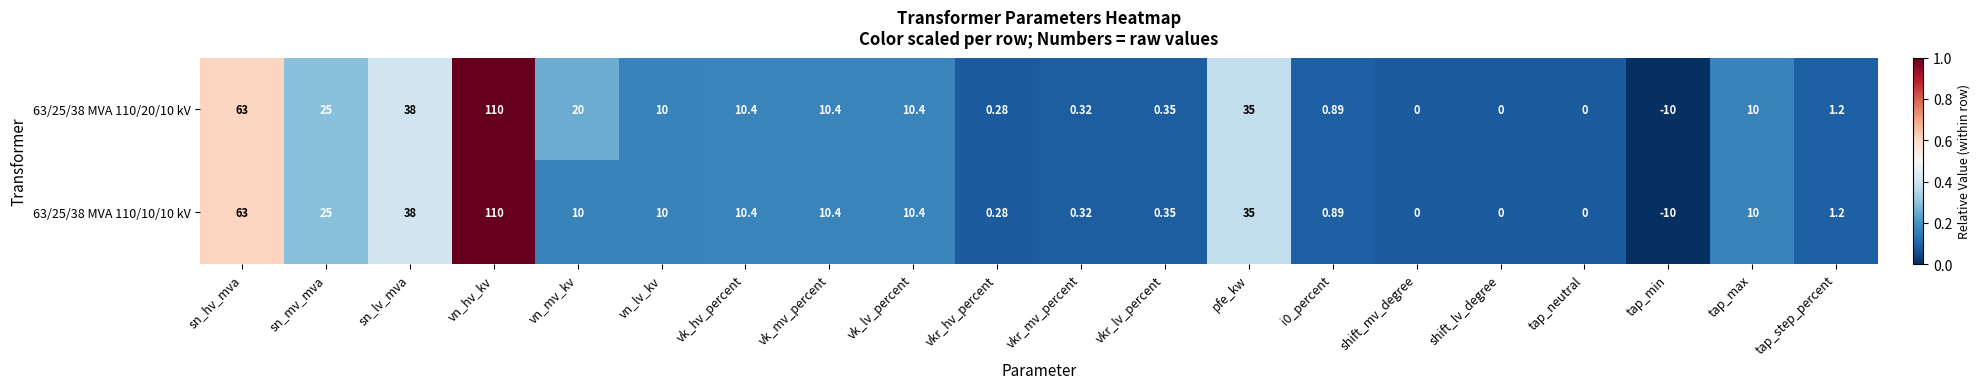

At which label is 63/25/38 MVA 110/20/10 kV closest to 50?

sn_lv_mva